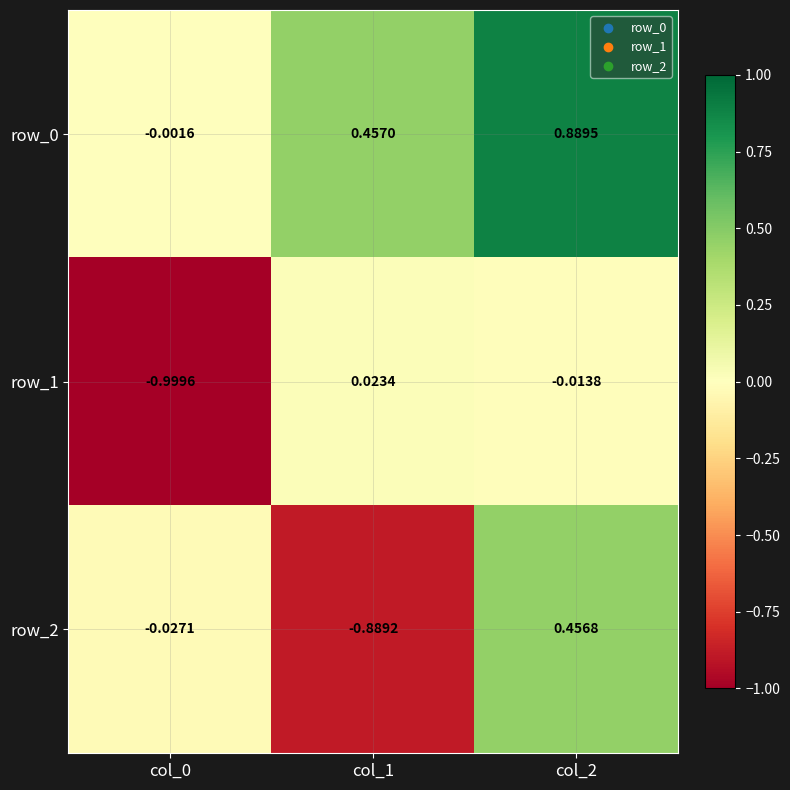

At which category is the sum across all series the highest?

col_2